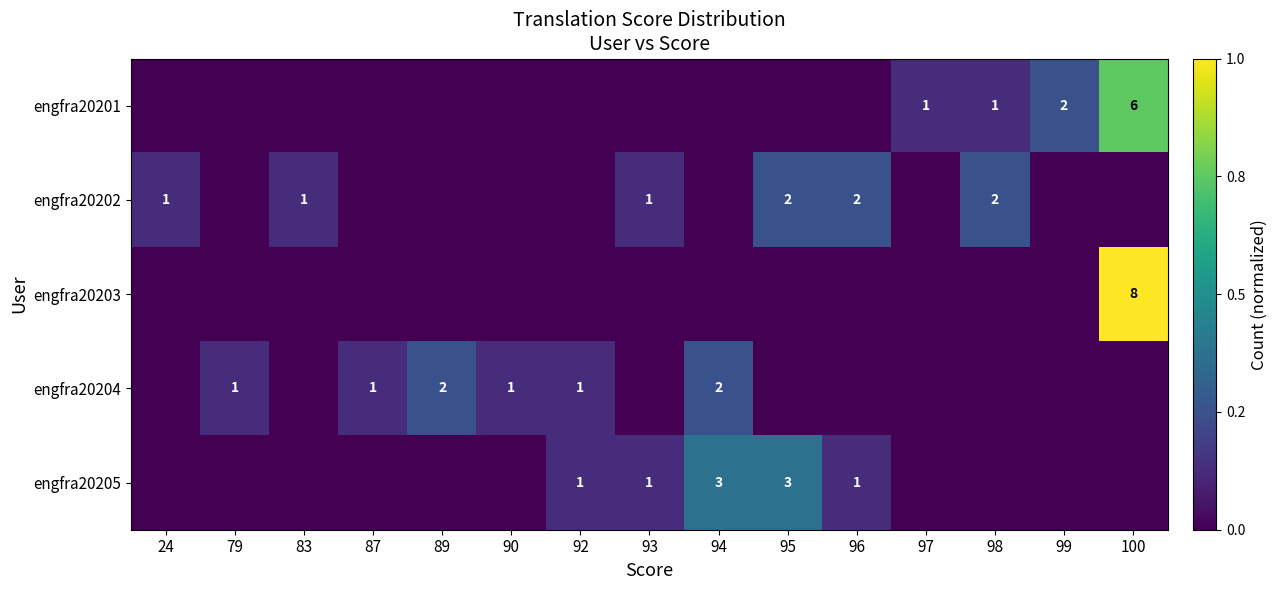

Is it true that engfra20202 equals 1 at 24?

True